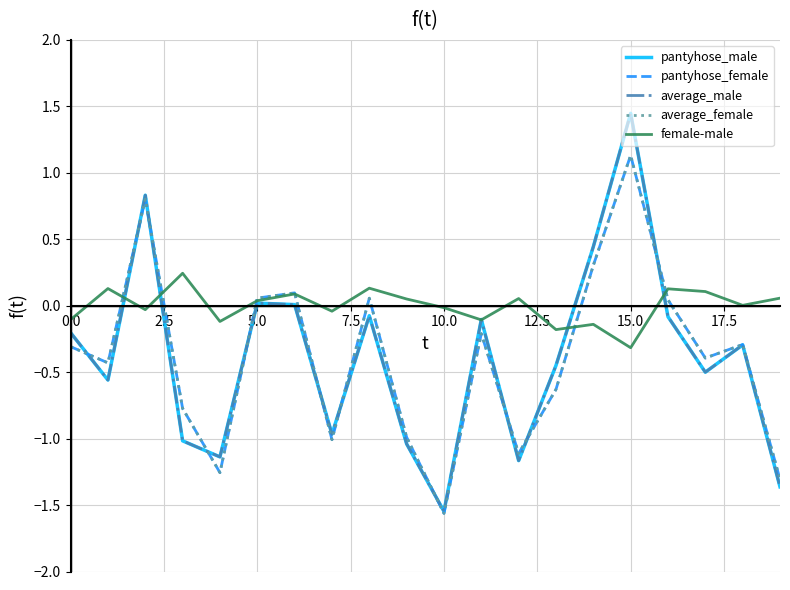

In average_male, how many points are higher than both neighbors (excluding endpoints)?

6